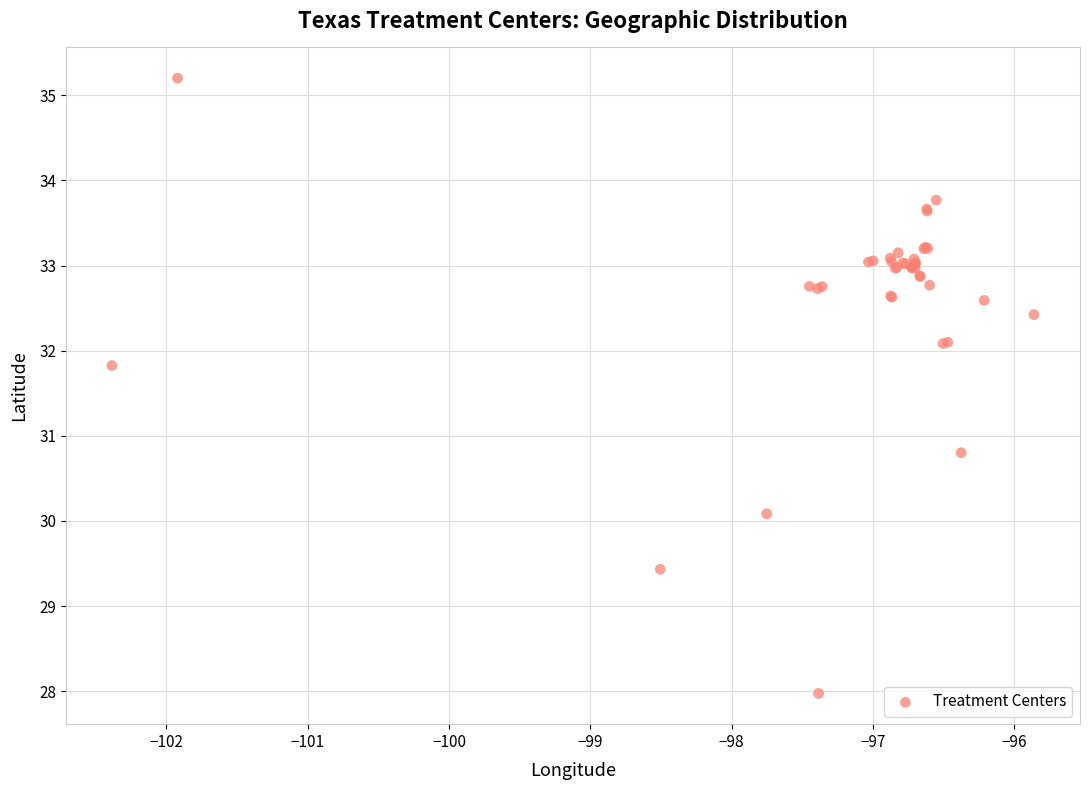

What Y value in the scatter plot is closest to 31?

30.8